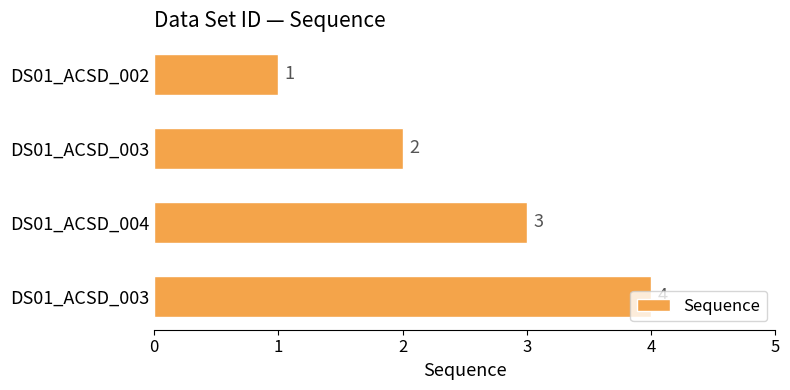

Rank the categories by value from highest to lowest.

DS01_ACSD_003, DS01_ACSD_004, DS01_ACSD_003, DS01_ACSD_002